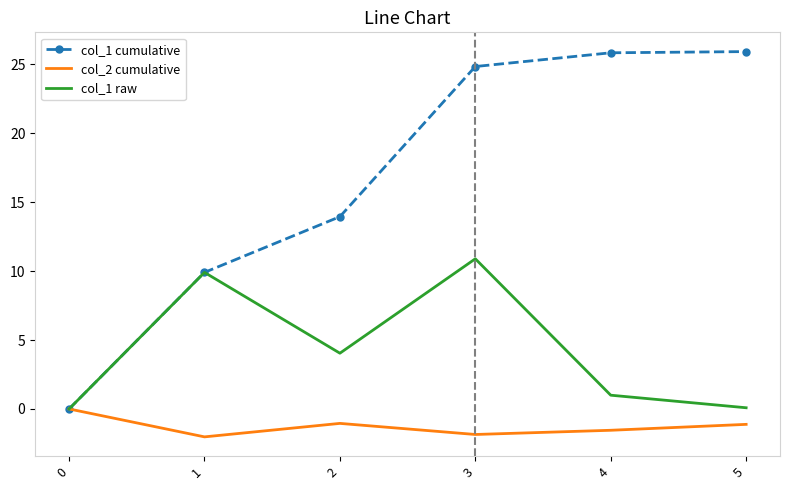

What is the greatest value displayed?

25.9